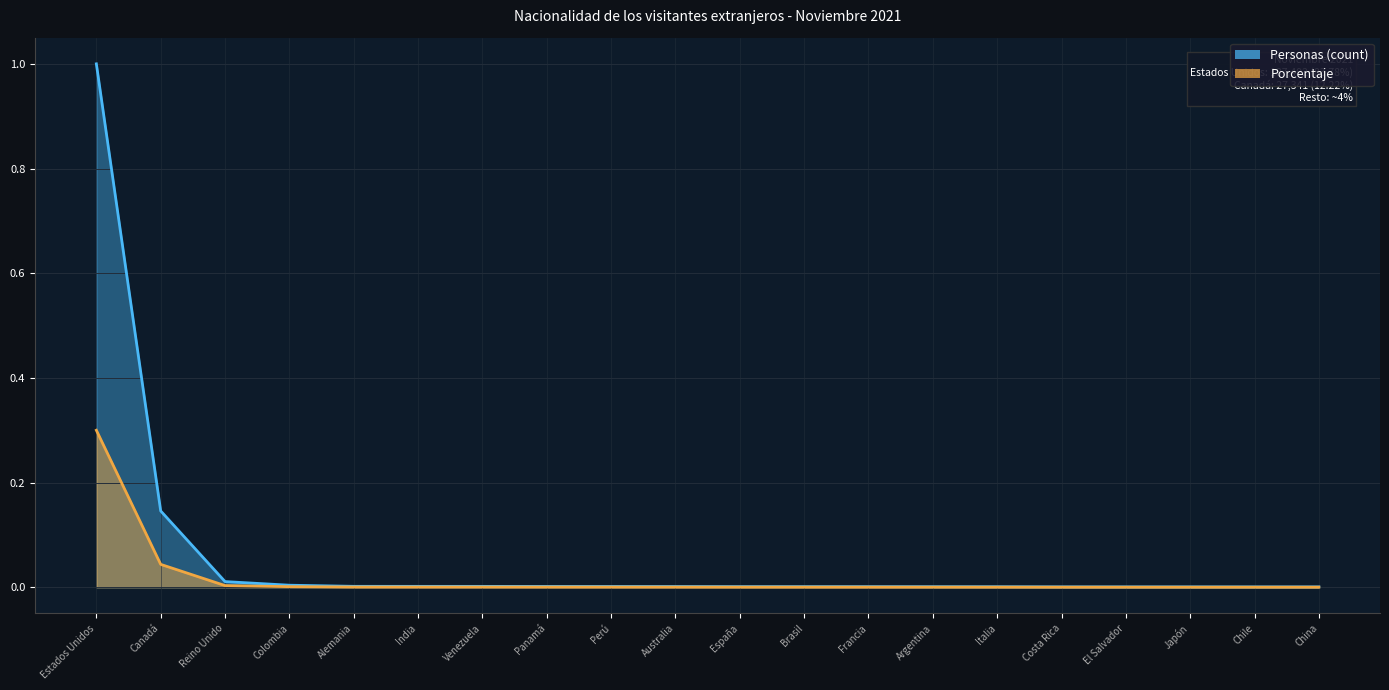

True or false: Personas (count) and Porcentaje intersect in this chart.

False